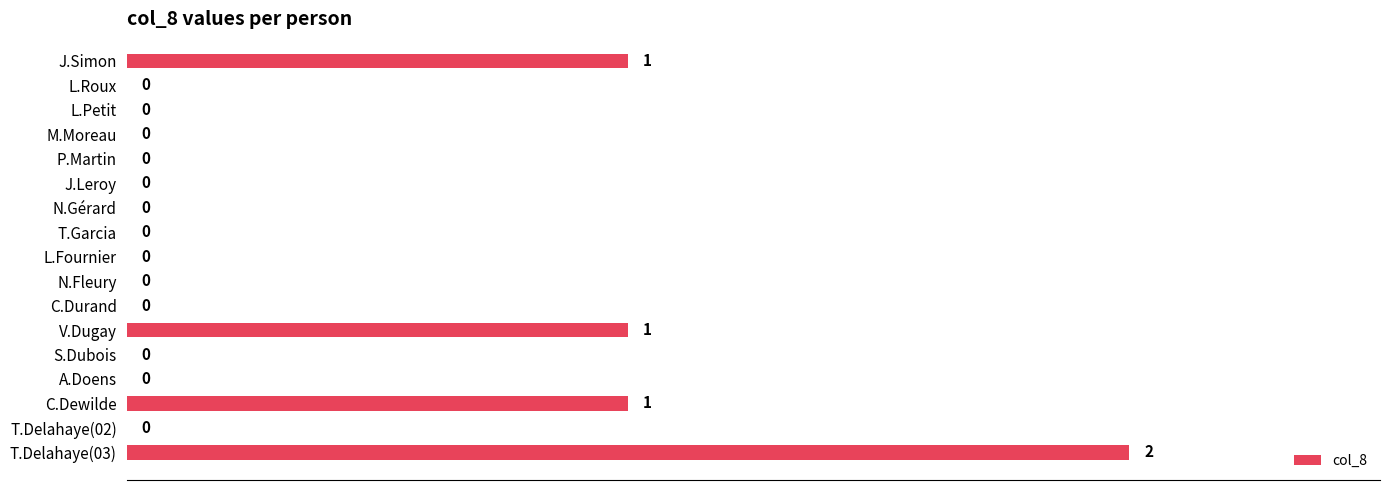

Is it true that the value at L.Roux is 1?

False